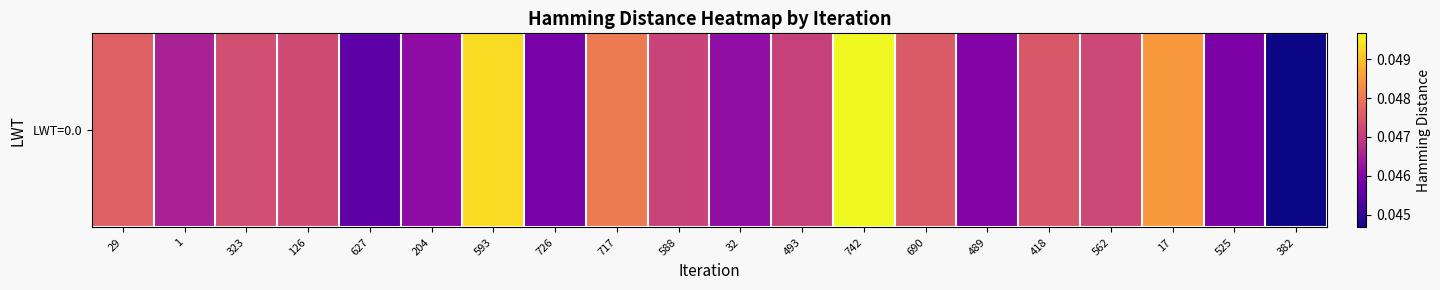

What is the sum of all values?

0.9